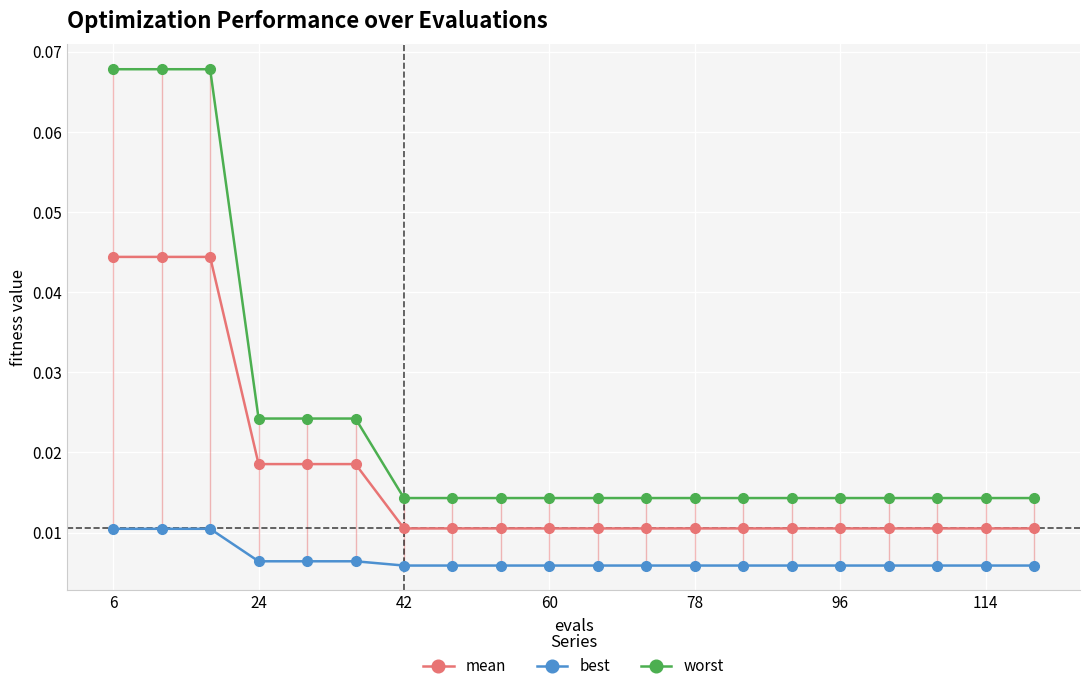

At how many categories does at least one series exceed 0?

20